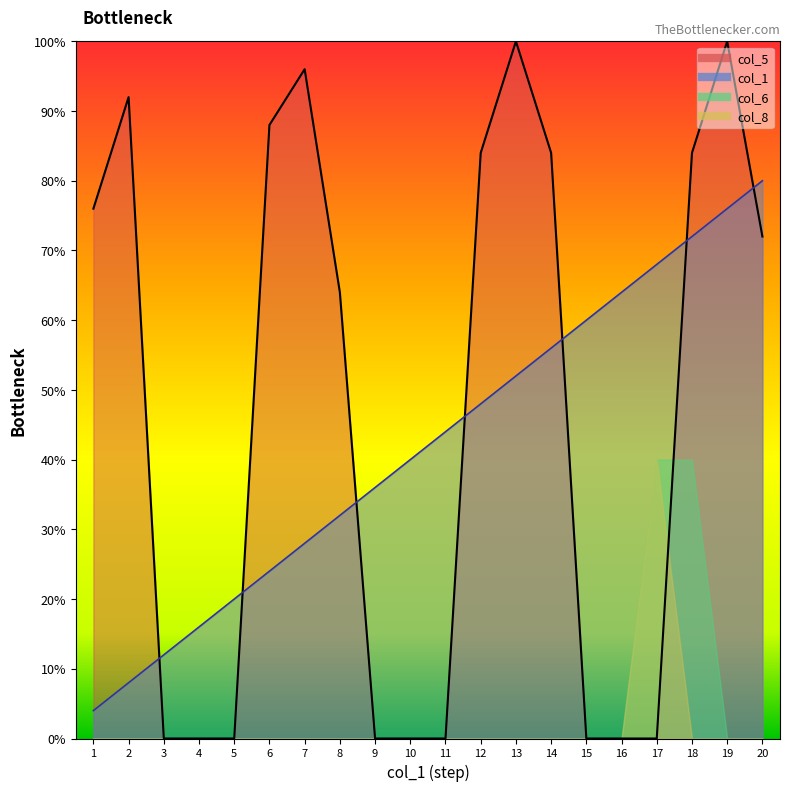

Where does the col_1 series first go above 44?

12